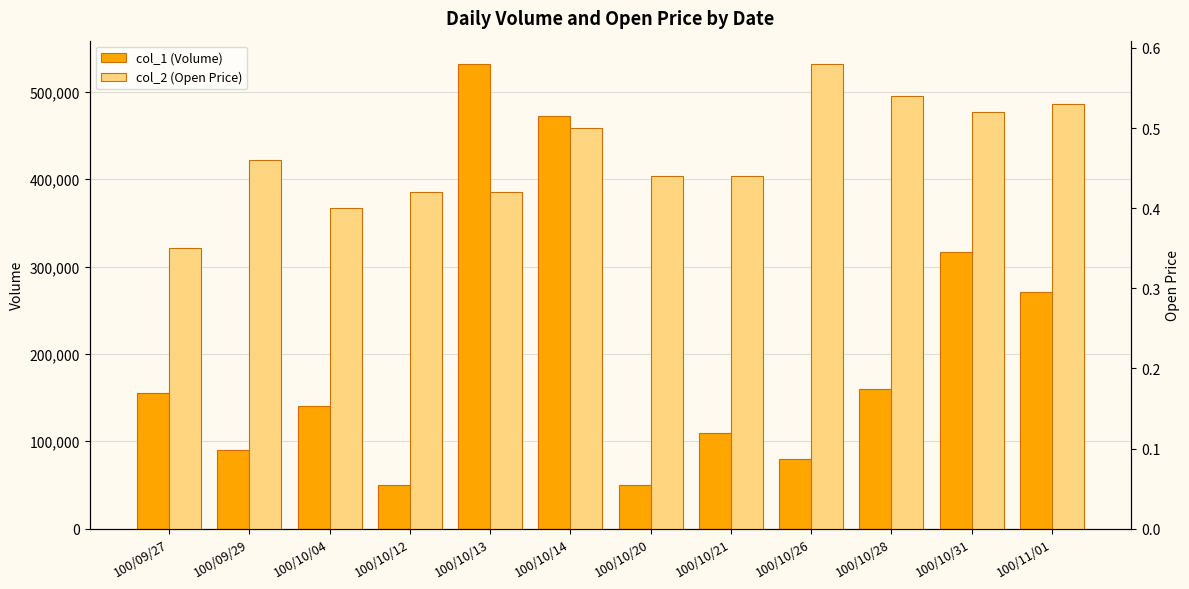

Which series has the largest range (max minus min)?

col_1 (Volume)